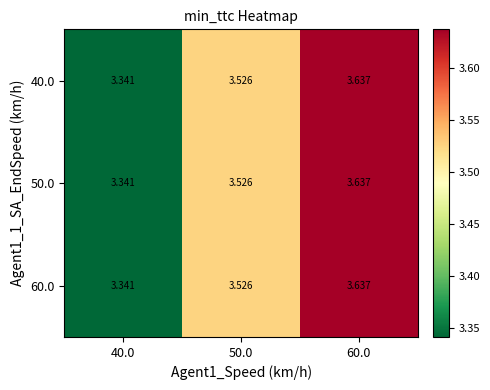

Is the value of 60.0 at 60.0 greater than the value of 40.0 at 50.0?

Yes